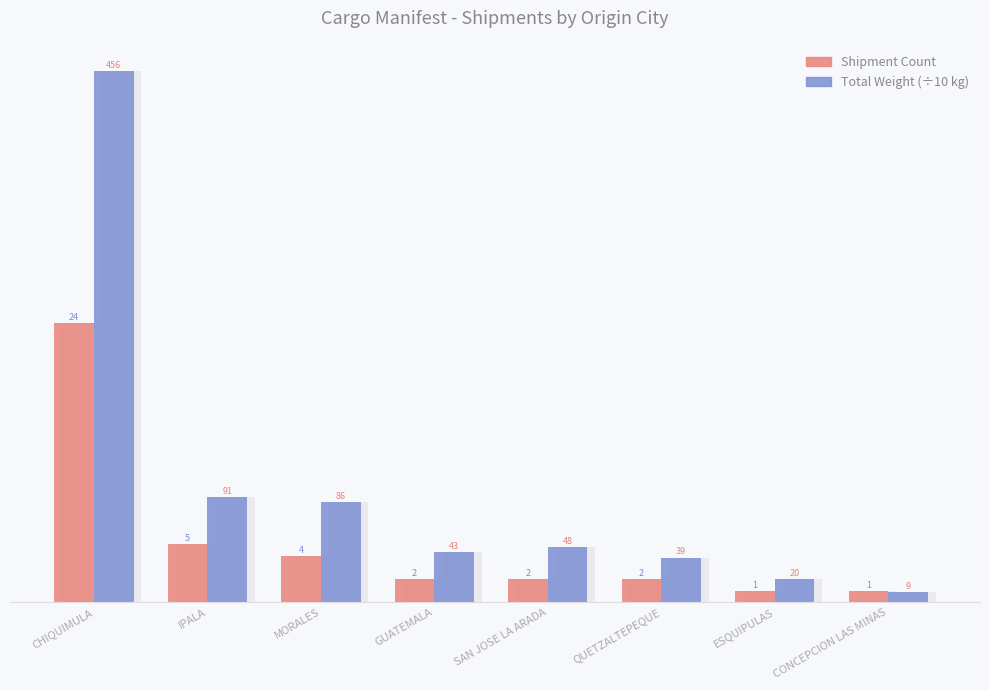

Which series changed the most between MORALES and SAN JOSE LA ARADA?

Total Weight (÷10 kg)